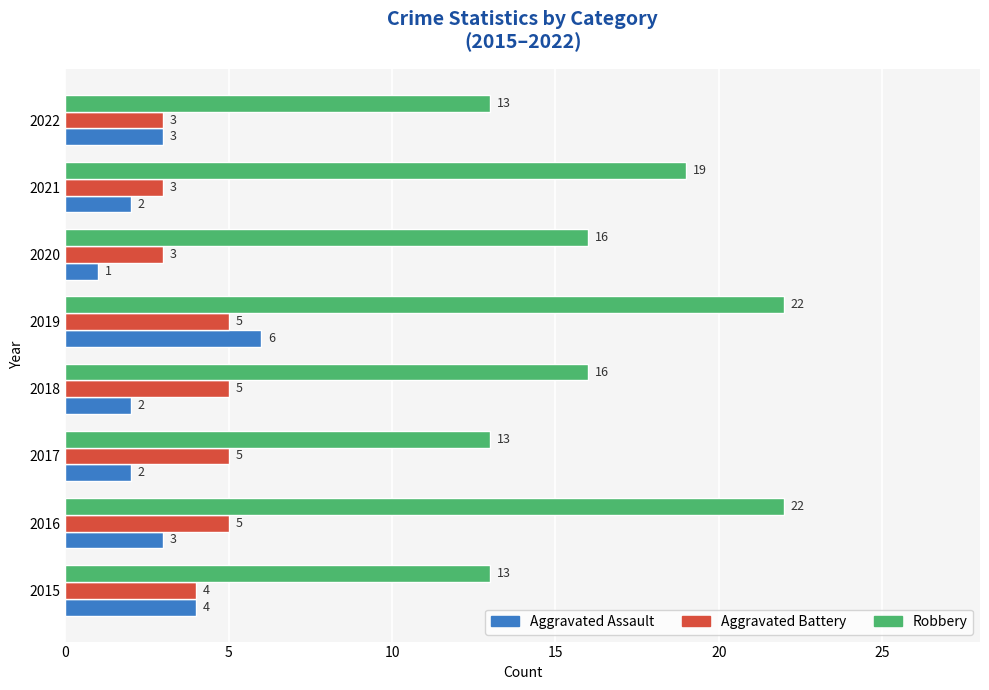

What is the sum of all Robbery values?

134